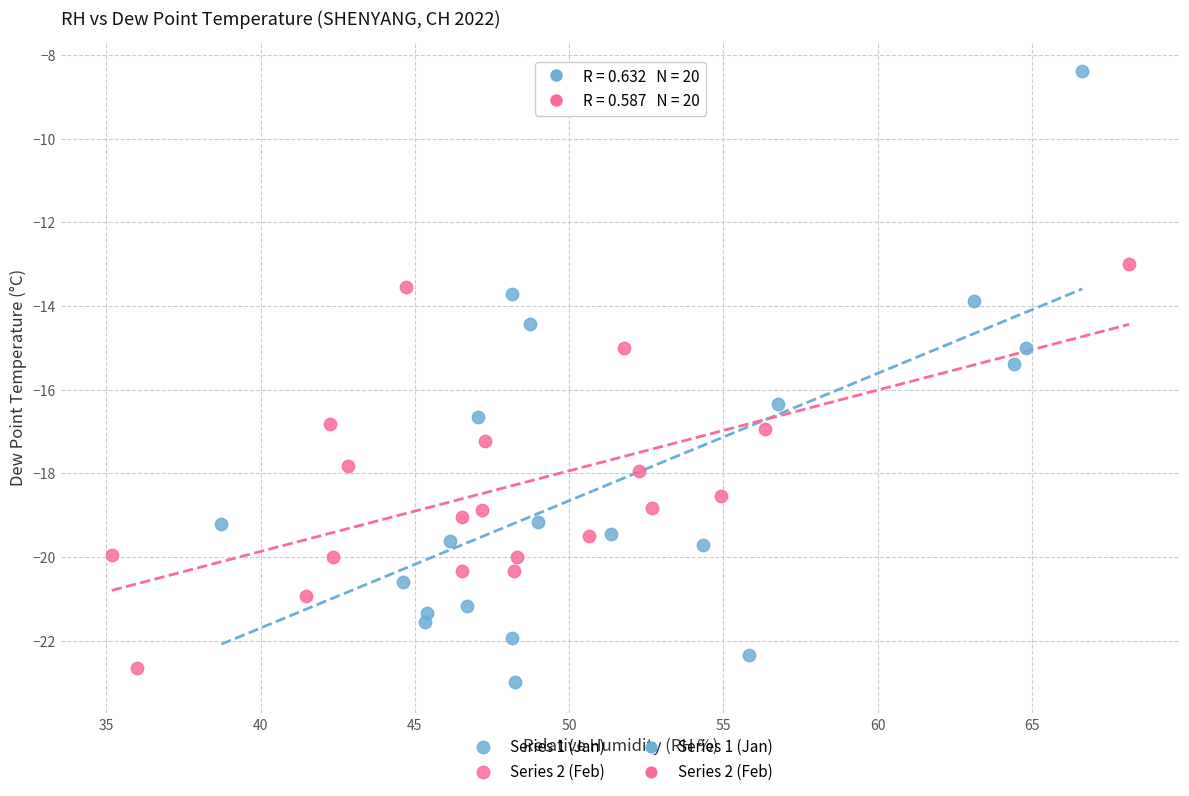

Which series contains the highest Y value?

Series 1 (Jan)